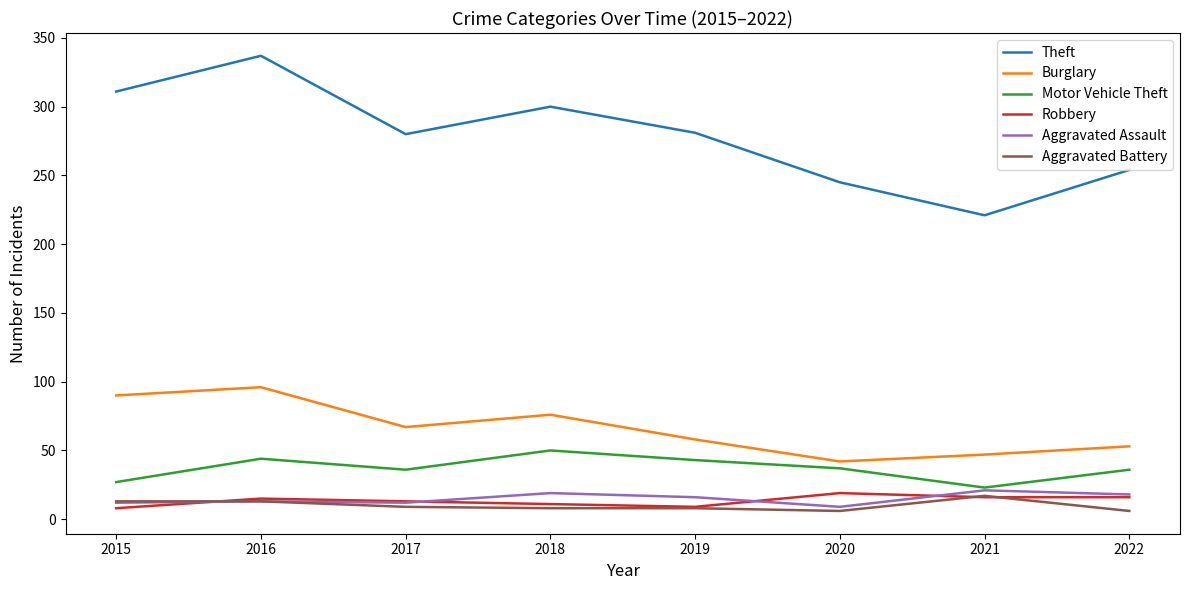

What is the difference between the second highest and second lowest values in the Motor Vehicle Theft series?

17